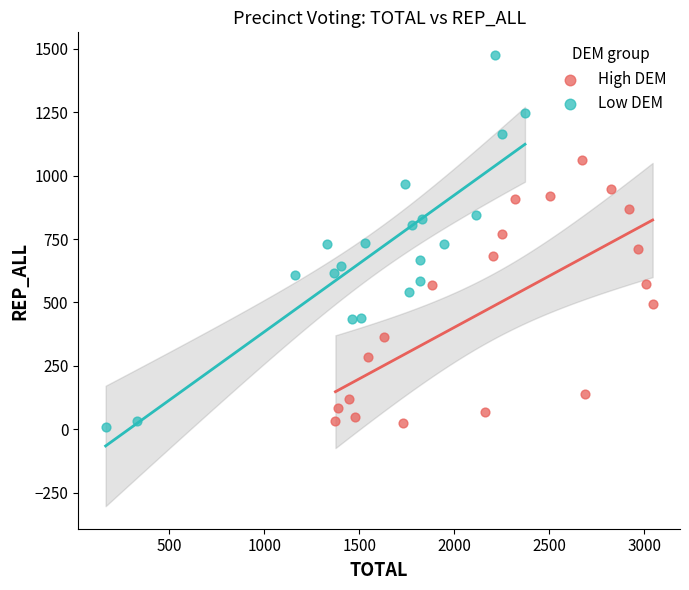

Which series has the widest spread of Y values?

Low DEM